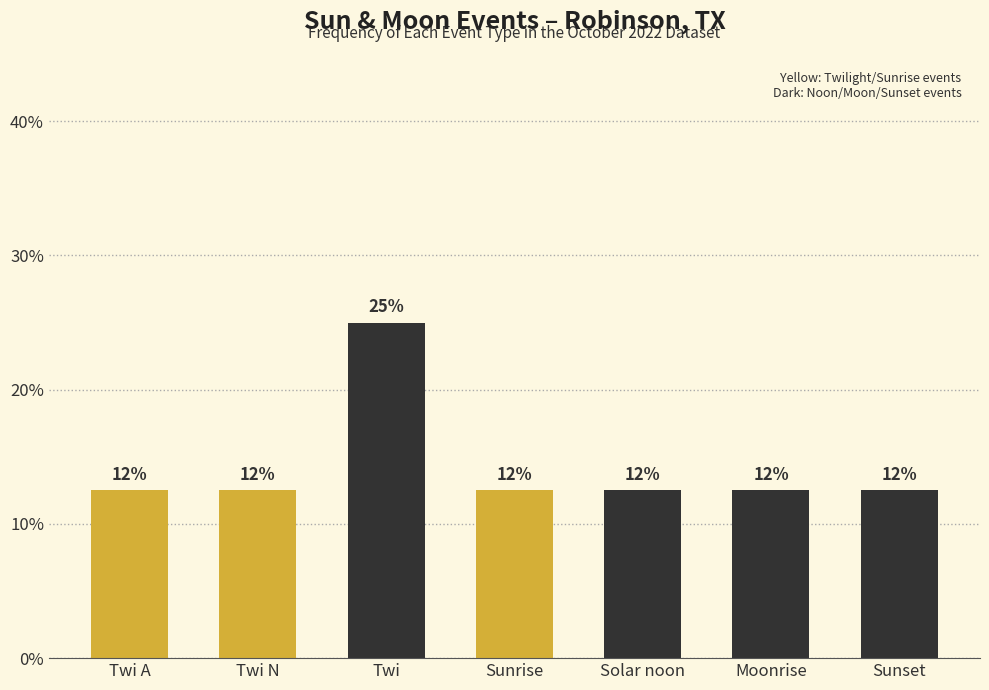

Is it true that the value at Moonrise is 12.5?

True